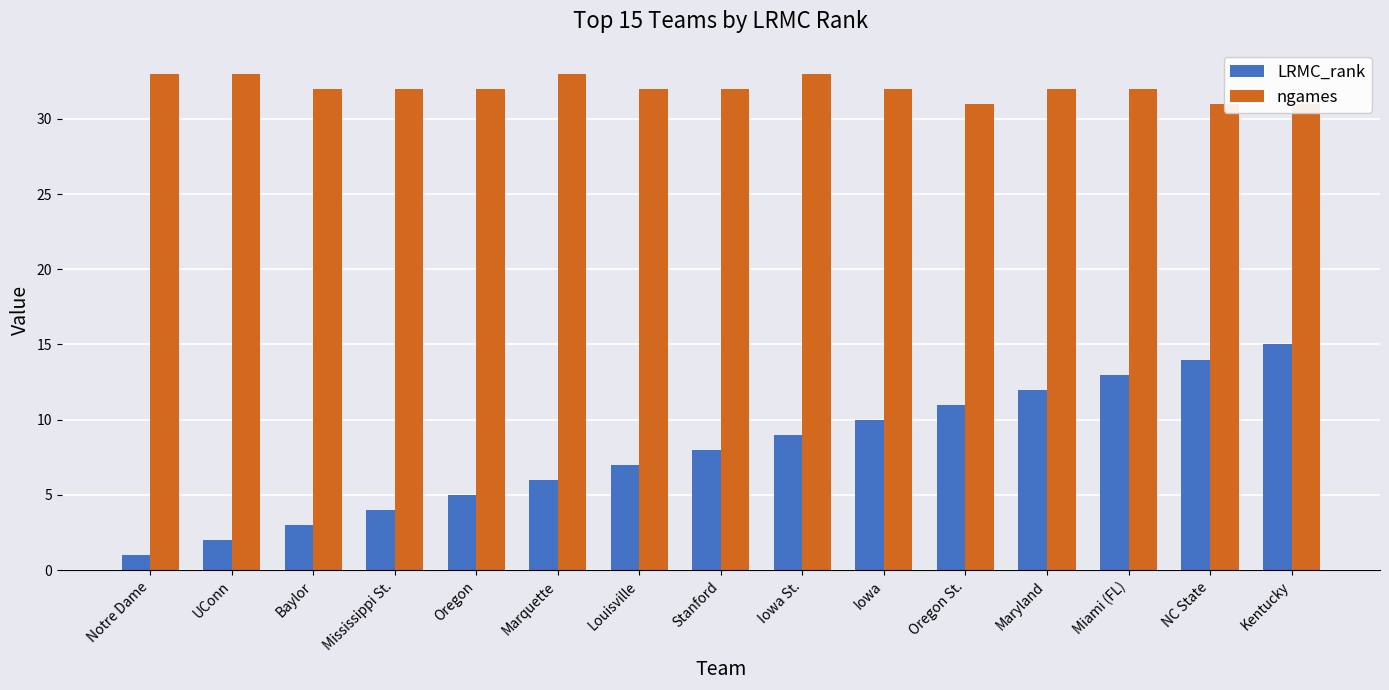

Read the LRMC_rank value at Louisville, to the nearest 10.

10